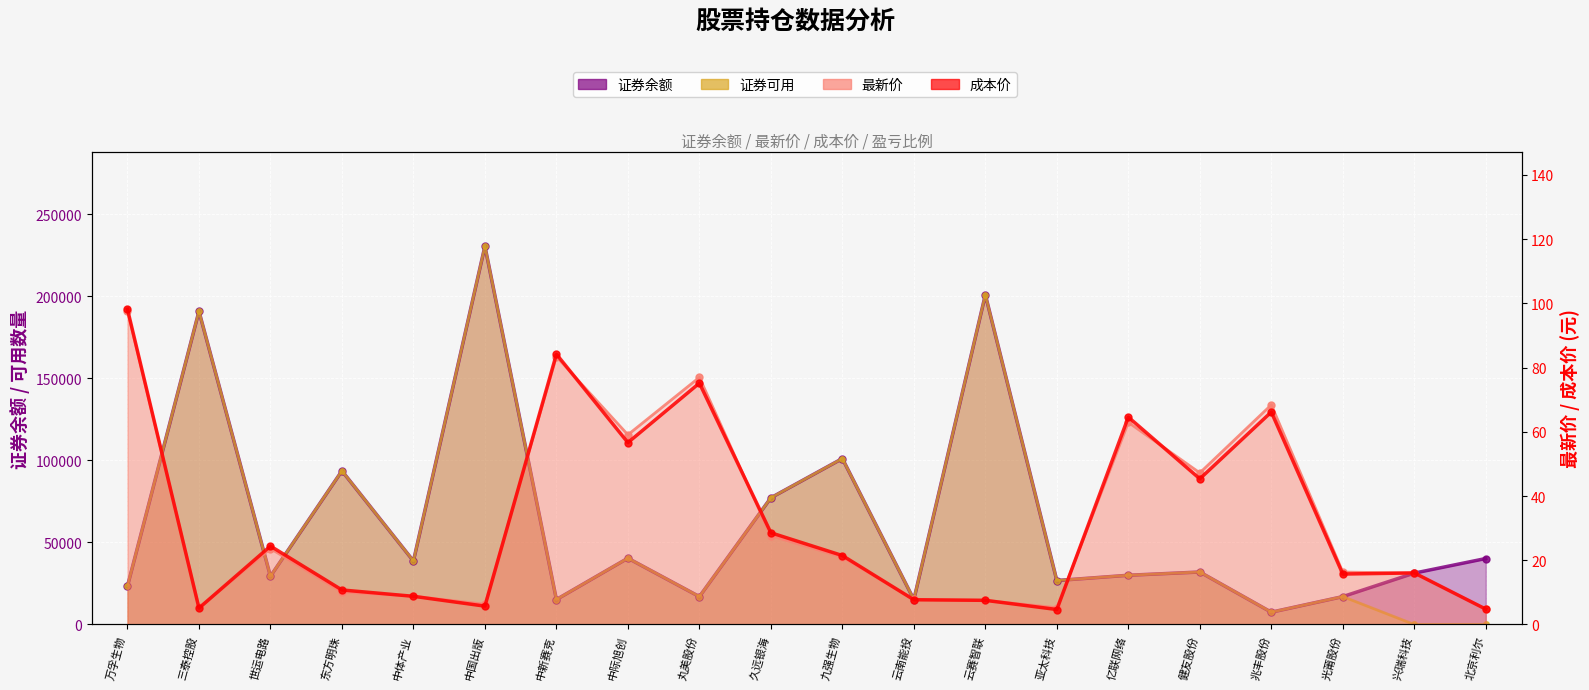

Is it true that 证券余额 equals 252663.0 at 三泰控股?

False